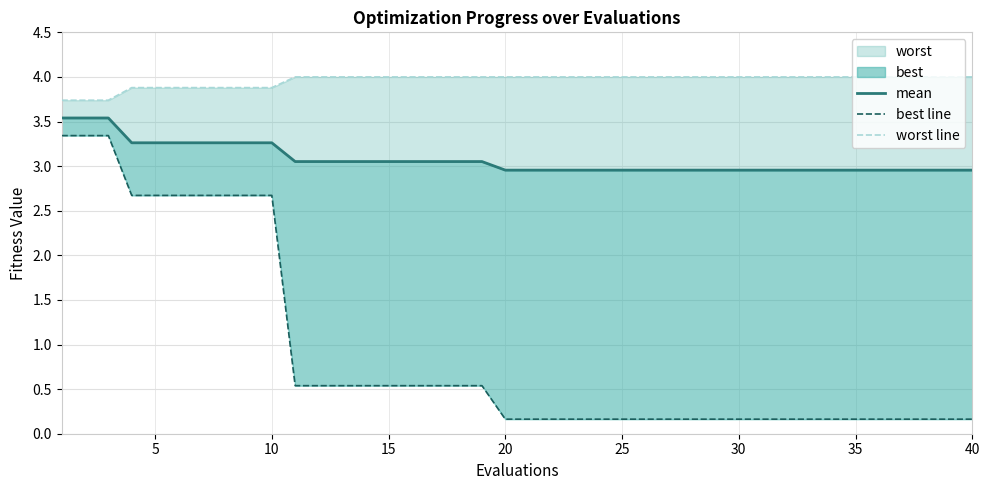

True or false: mean has more than 2 points higher than both neighbors.

False